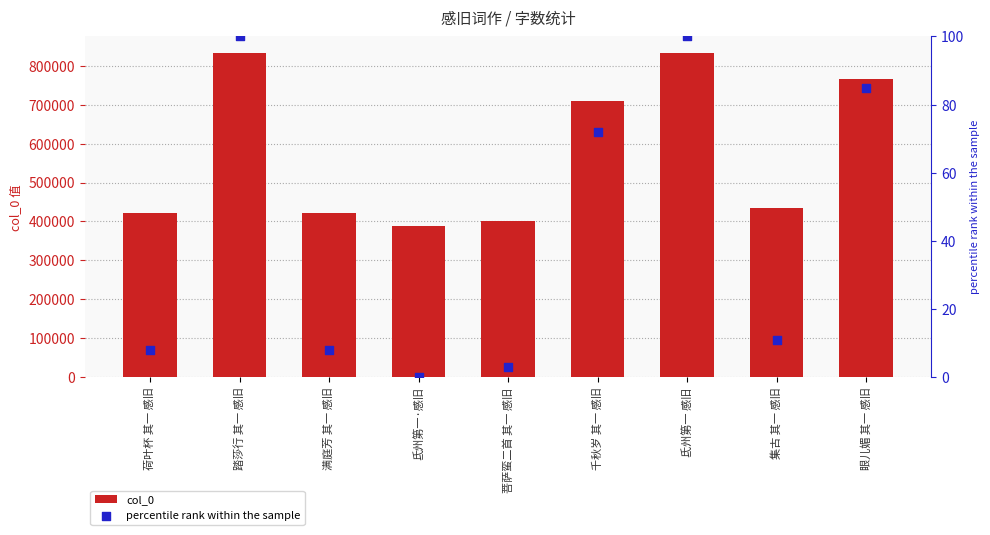

At how many categories does at least one series exceed 377351?

9